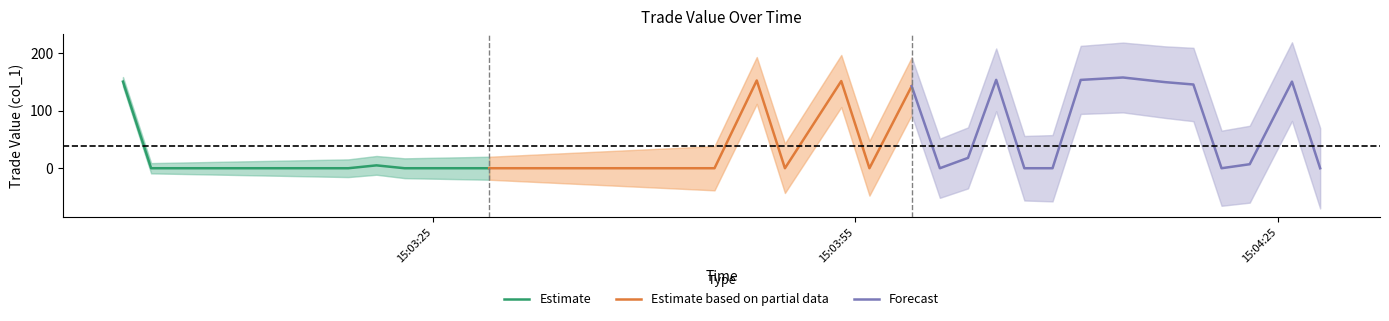

Does the chart have visible grid lines?

No